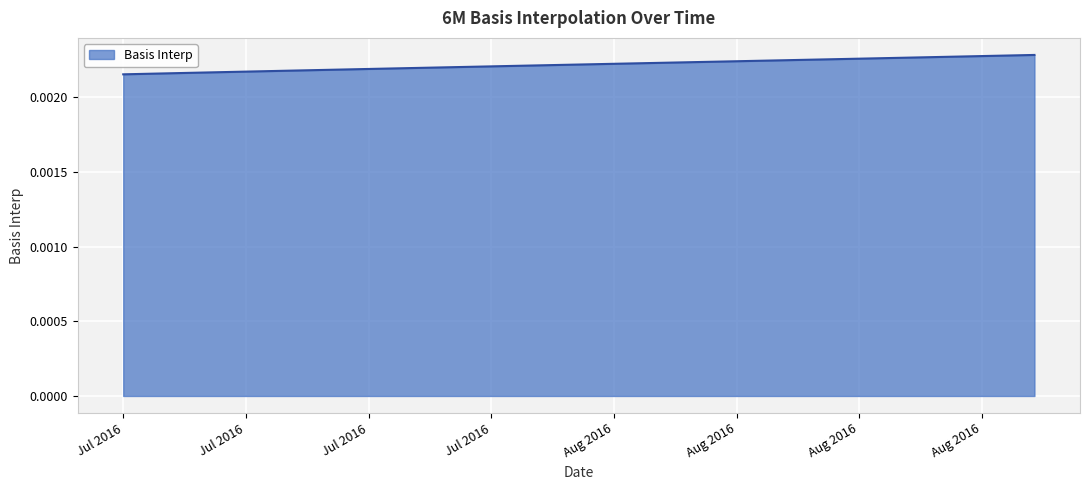

True or false: there are more than 2 points higher than both neighbors.

False